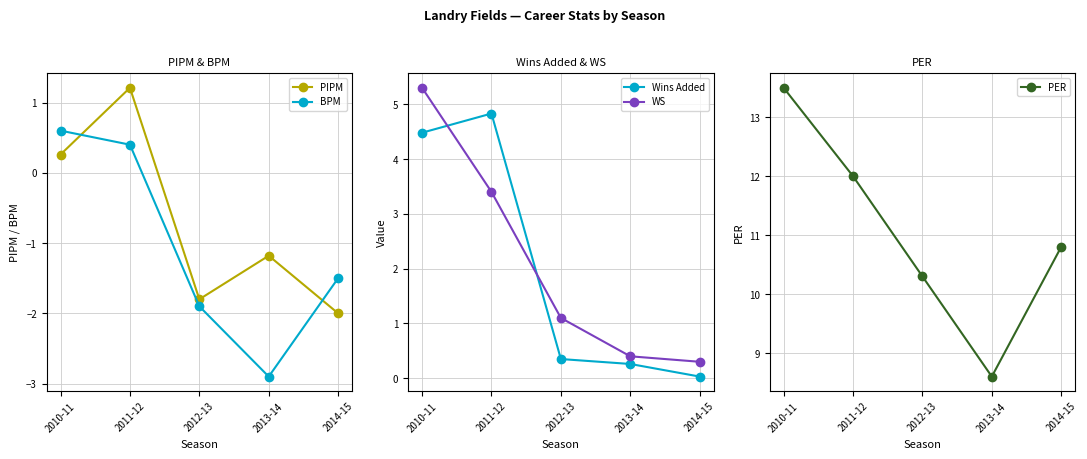

What is the minimum value for PIPM?

-2.0